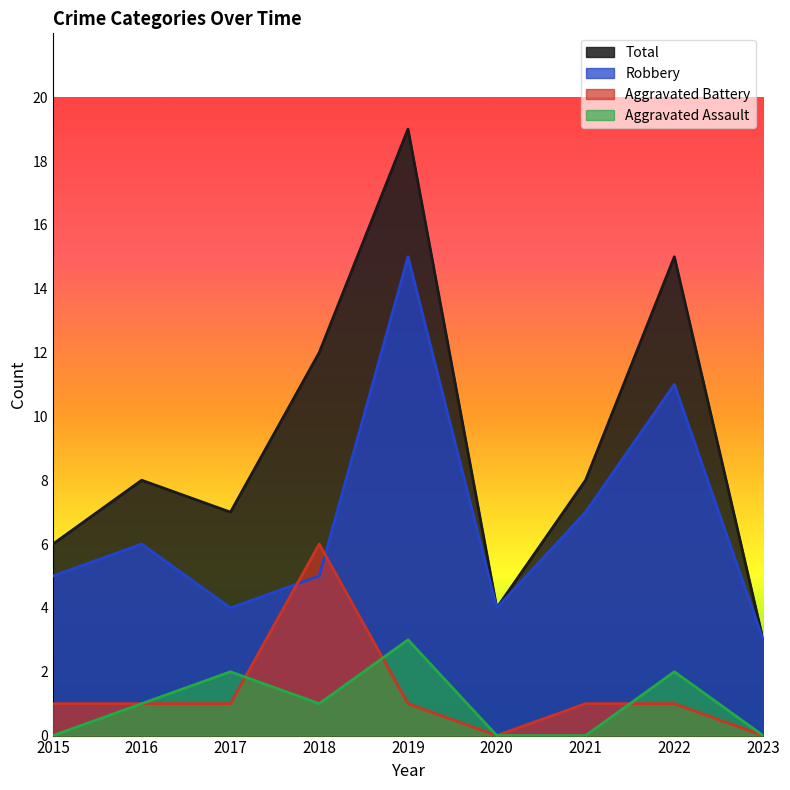

Reading left to right, list all the values displayed in this chart.

Robbery: 5	6	4	5	15	4	7	11	3
Aggravated Assault: 0	1	2	1	3	0	0	2	0
Aggravated Battery: 1	1	1	6	1	0	1	1	0
Total: 6	8	7	12	19	4	8	15	3